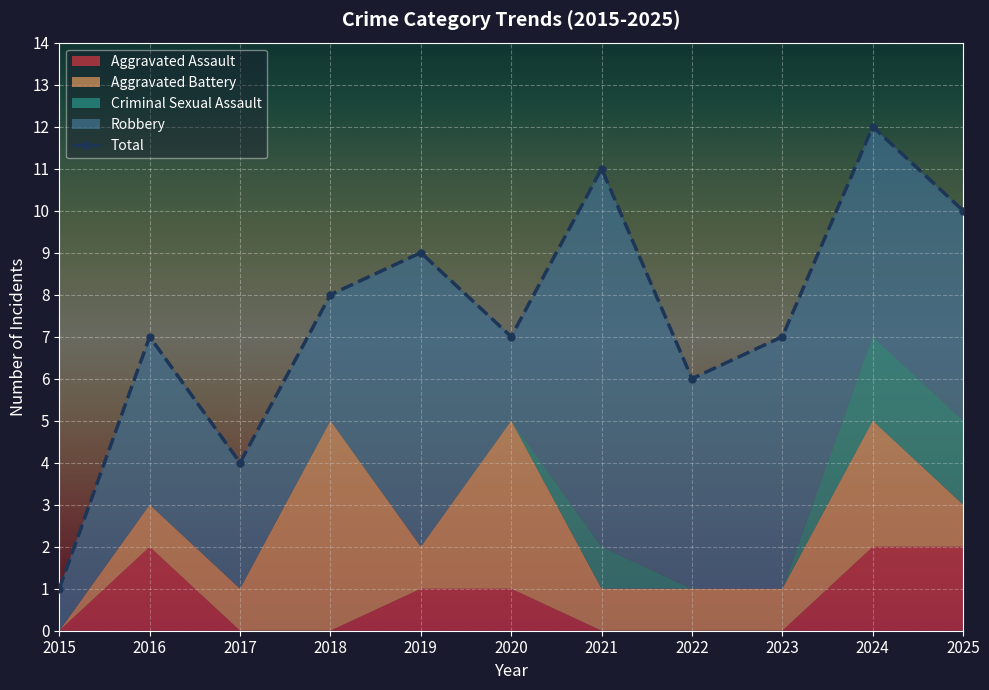

What is the difference between the maximum and minimum values in the Total series?

11